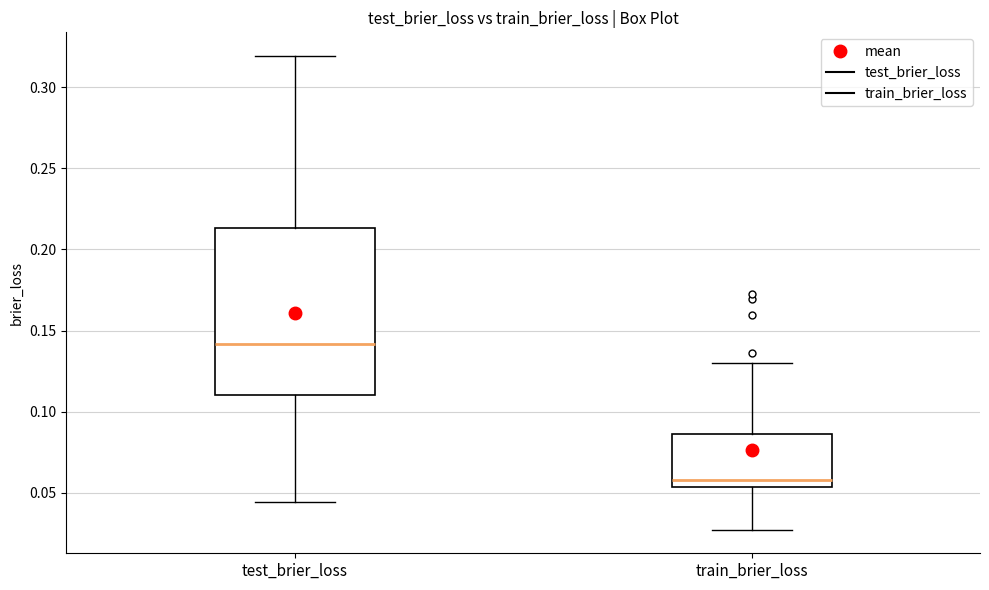

Where does the lower whisker of the box for train_brier_loss end on the y-axis? The values are not printed on the chart, so give them approximately, as read against the axis.

0.025